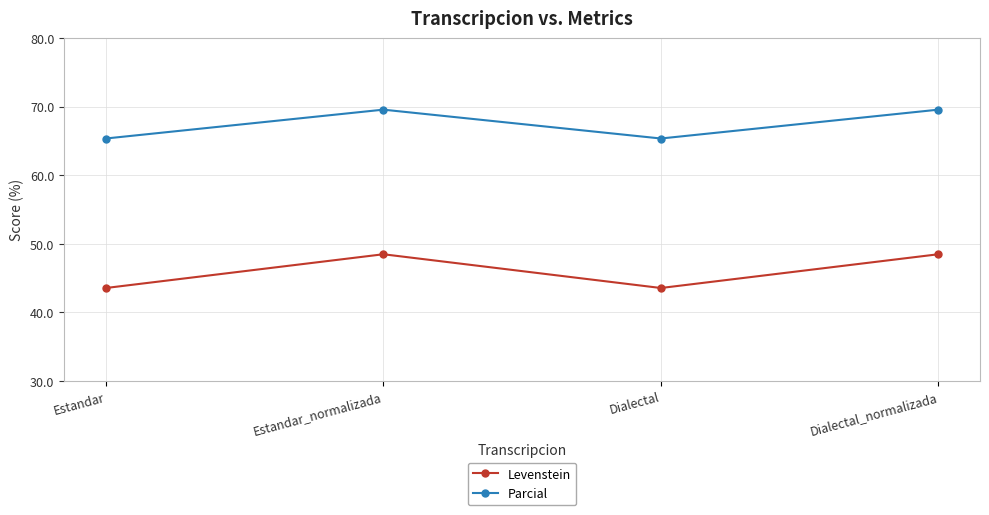

What is the value of the Parcial point at the 1st from the left?

65.4